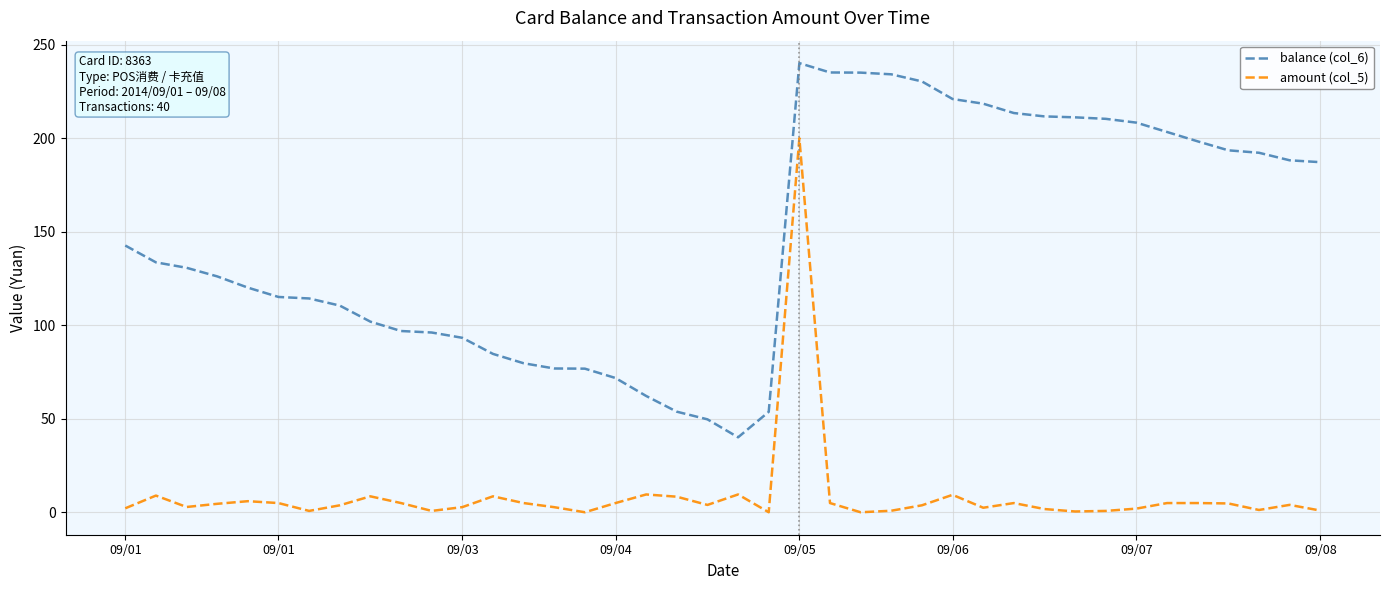

Which series has the largest total across all categories?

balance (col_6)